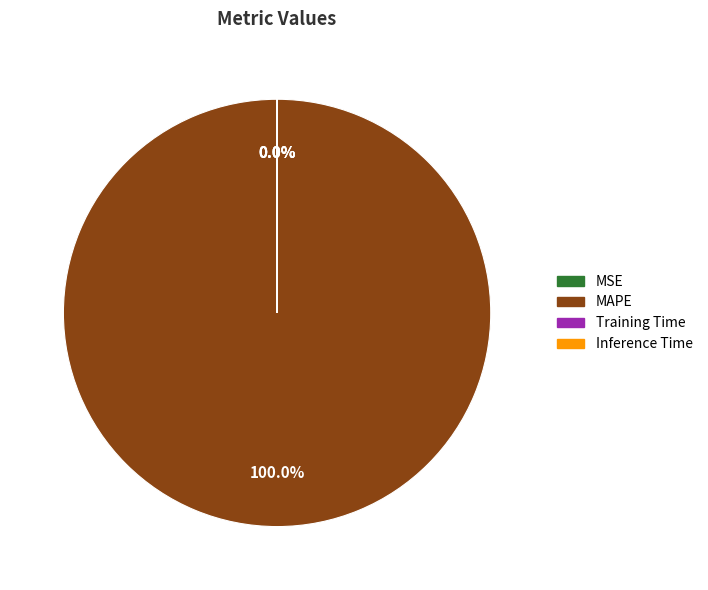

To the nearest percent, what is the difference between the largest and smallest slice percentages?

100%